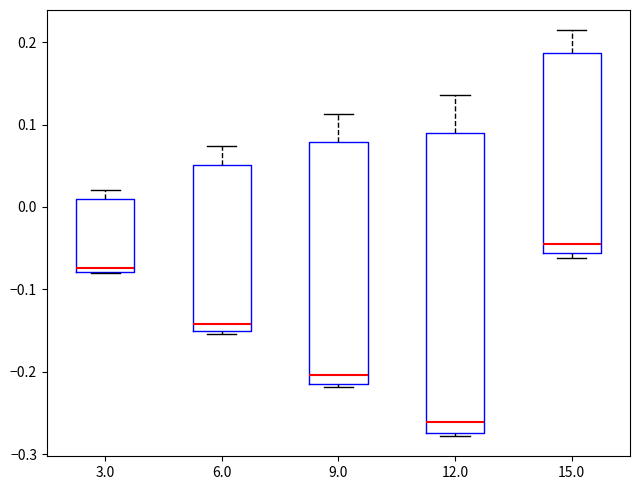

Which box's median line is the lowest?

12.0